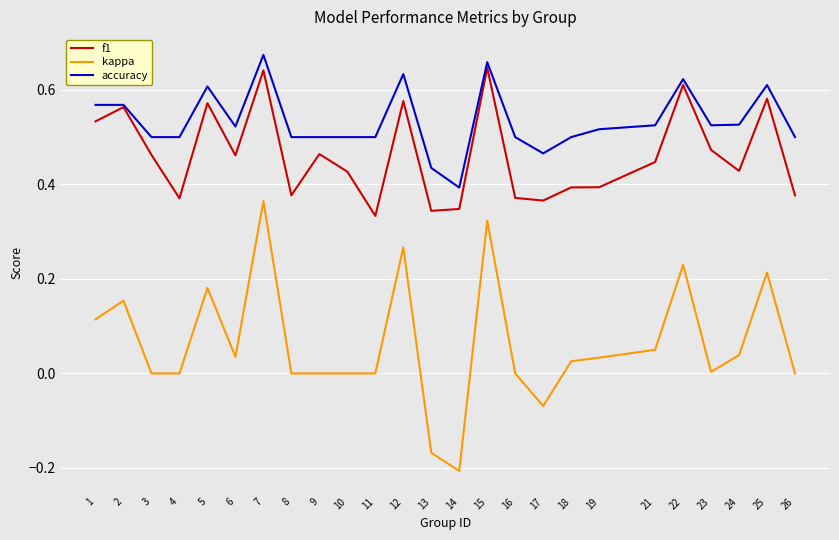

Is it true that kappa equals 0.1 at 24?

False